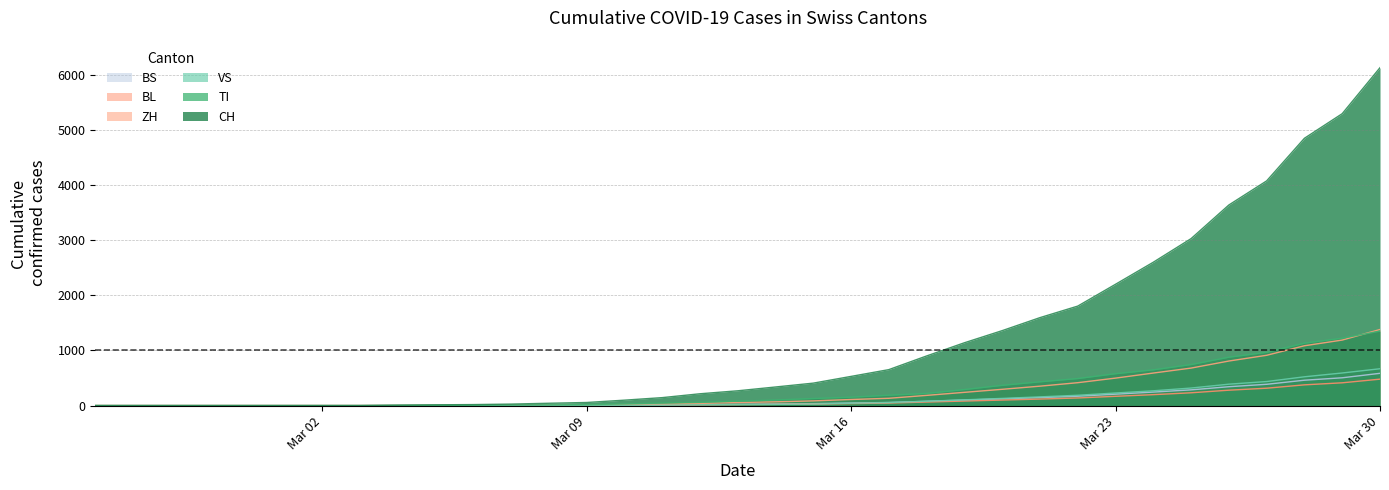

What is the sum of the CH values at 2020-03-17 and 2020-03-20?

2011